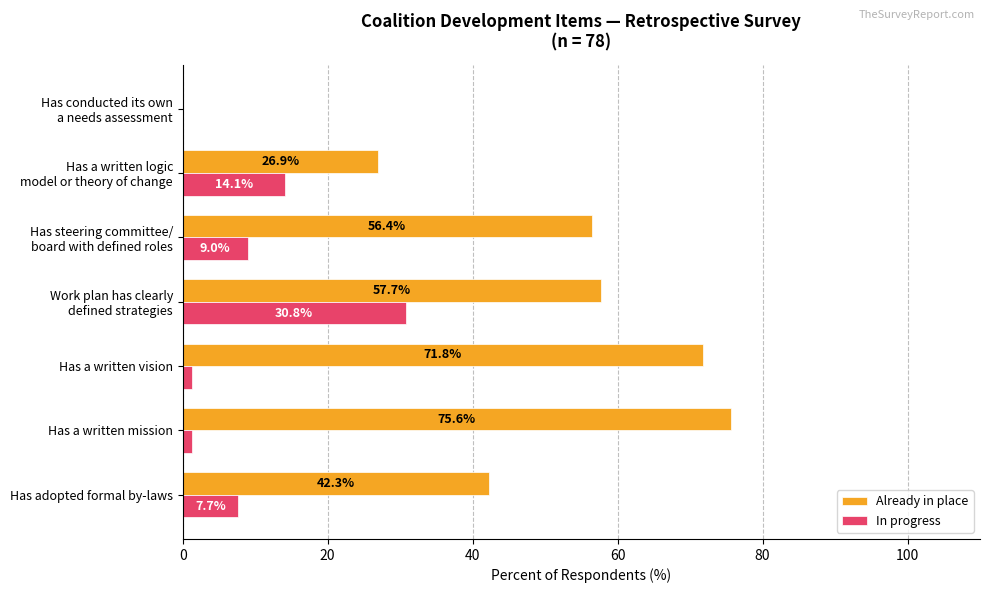

At which label does Already in place reach its peak?

Has a written mission